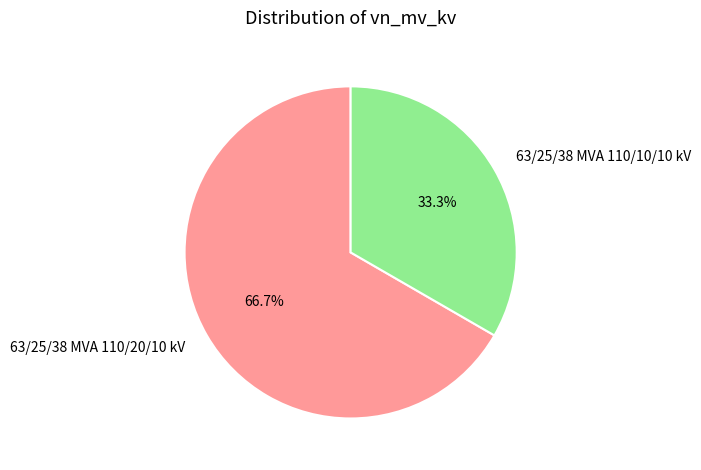

How many segments does this pie chart have?

2